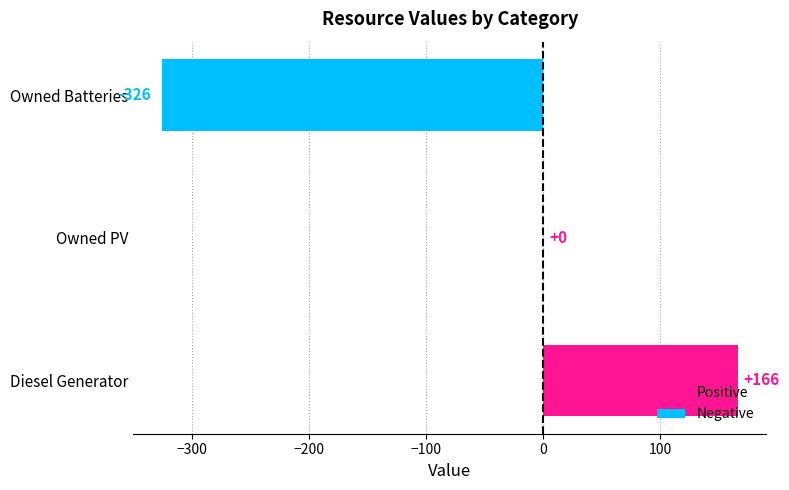

How many data points does each series have?

3